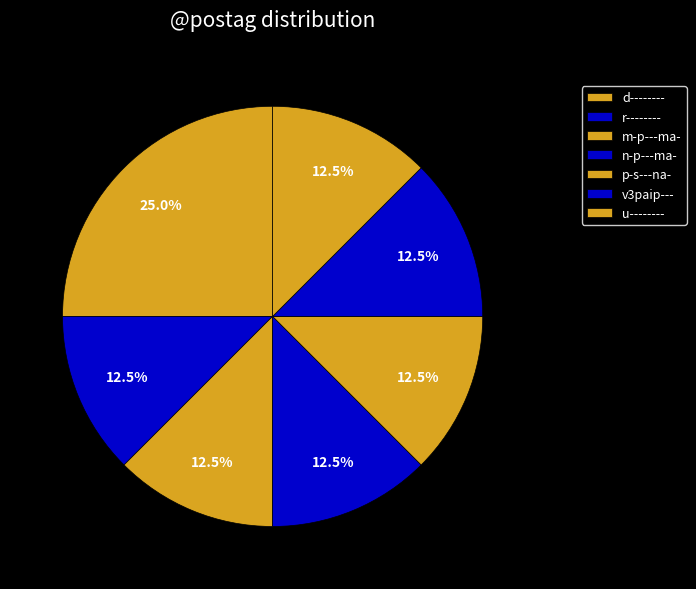

How many slices are in this pie chart?

7